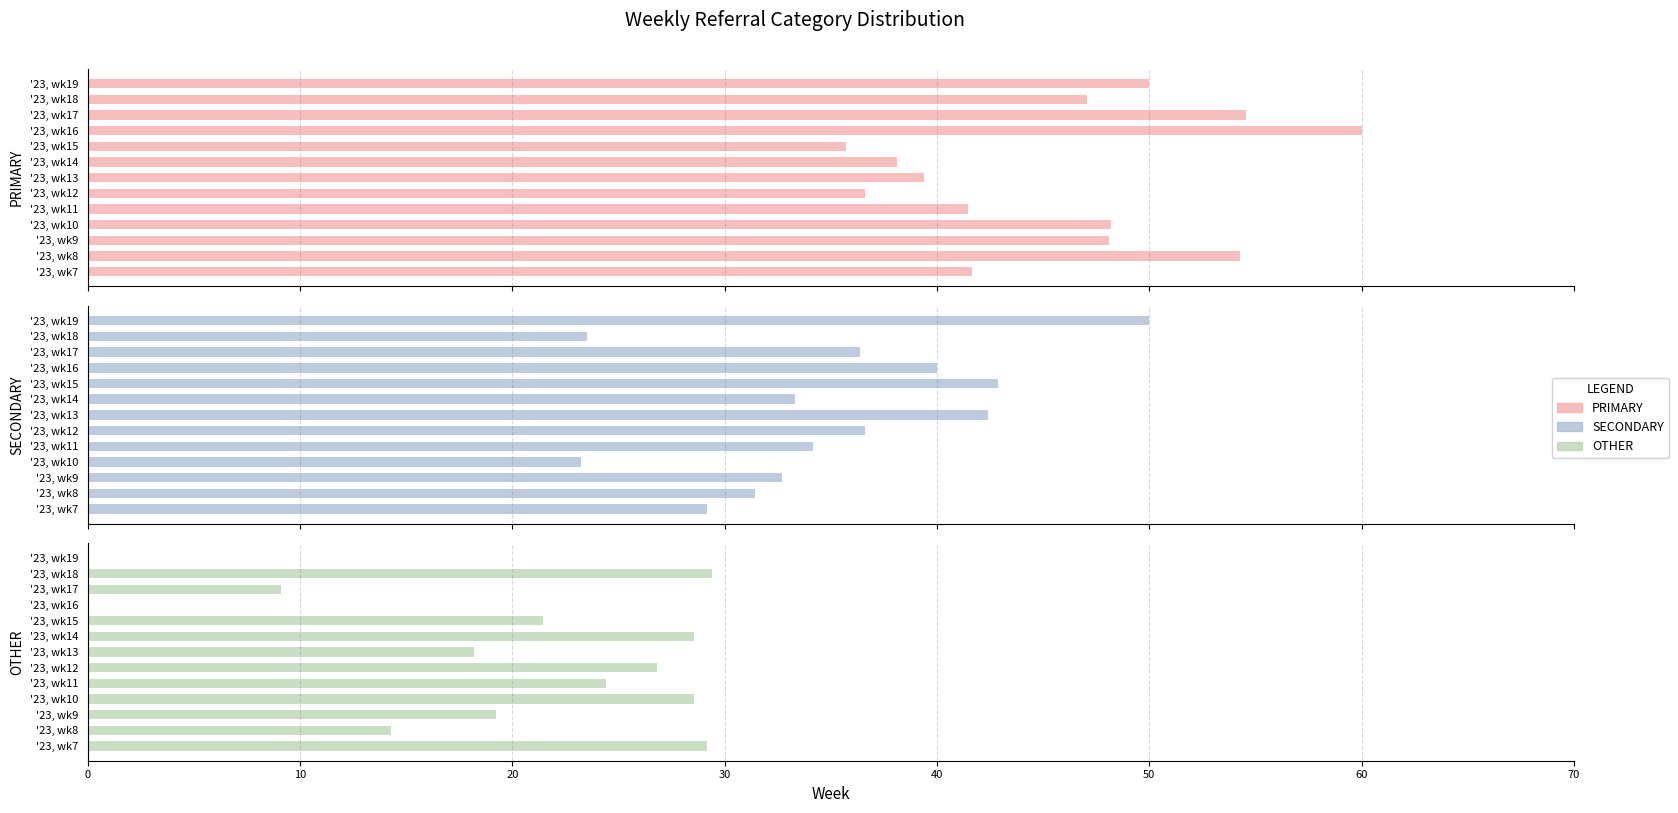

Which series has the largest range (max minus min)?

OTHER